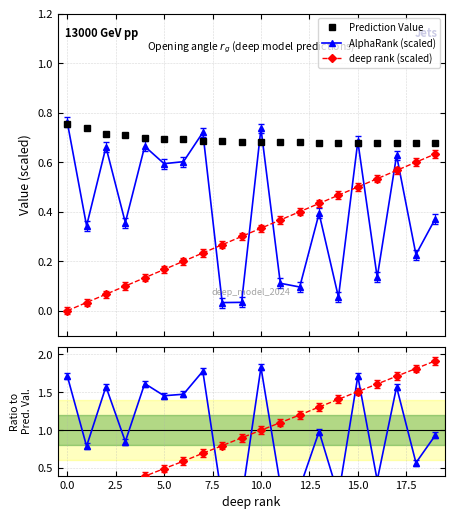

At how many categories does at least one series exceed 0?

20